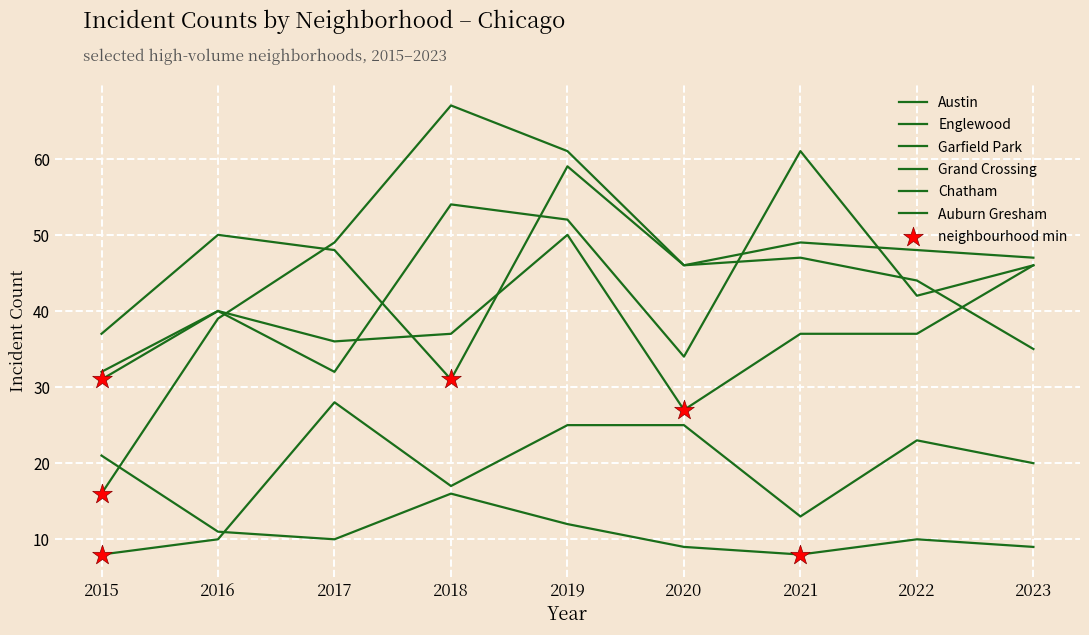

Is the value of Englewood at 2018 greater than the value of Grand Crossing at 2017?

No